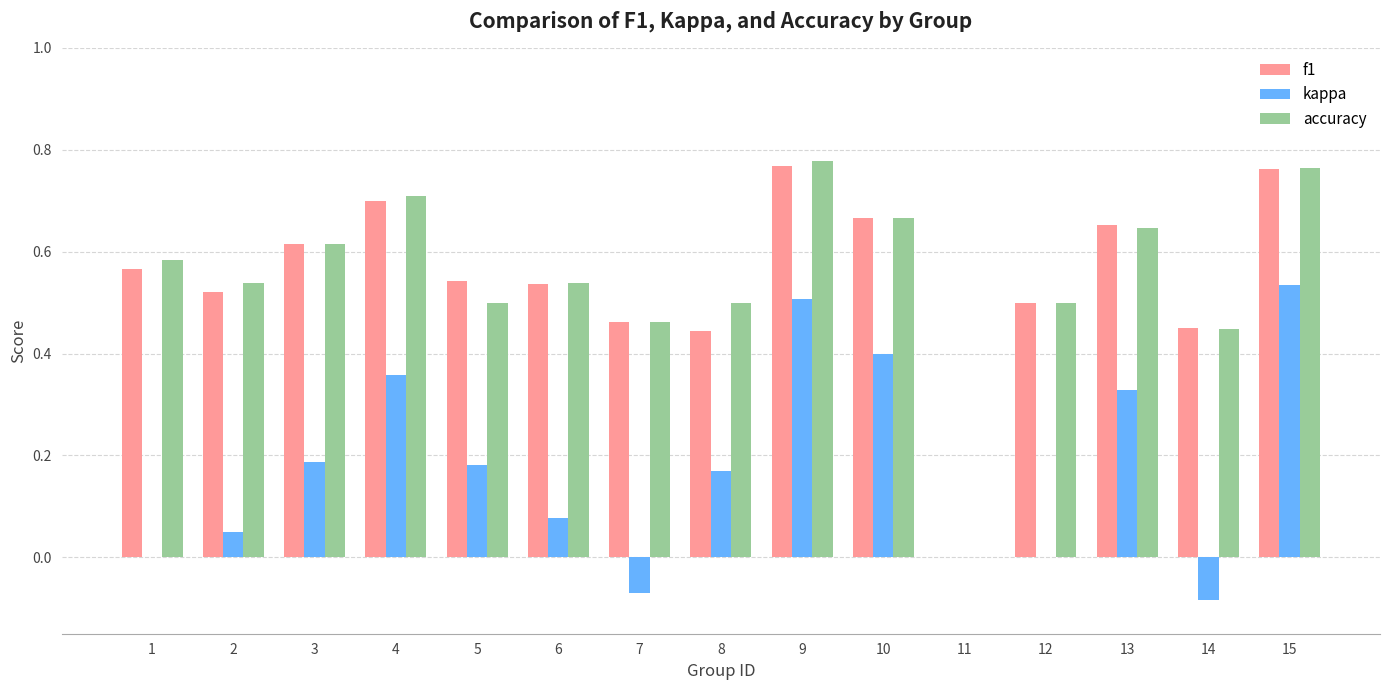

How many data points does each series have?

15